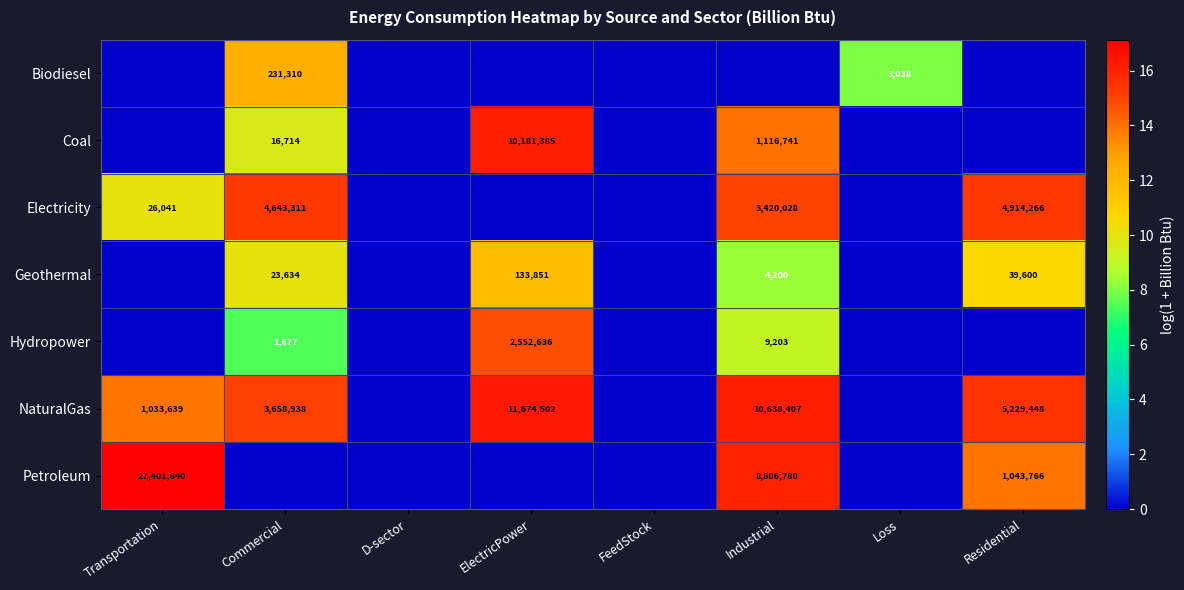

What is the total value across all series at Commercial?

70.0